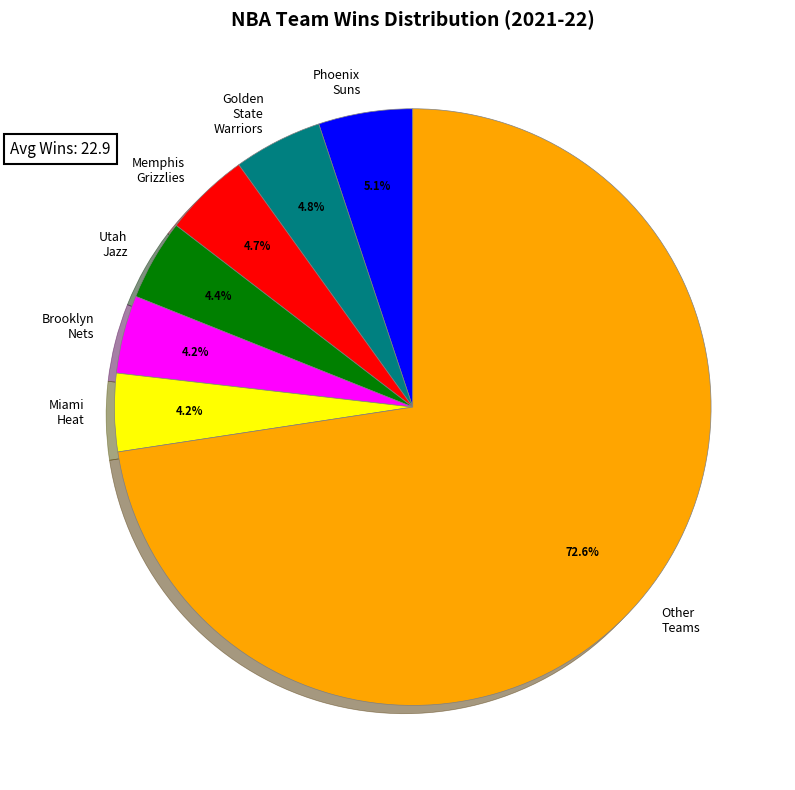

Does any single category account for the majority?

Yes